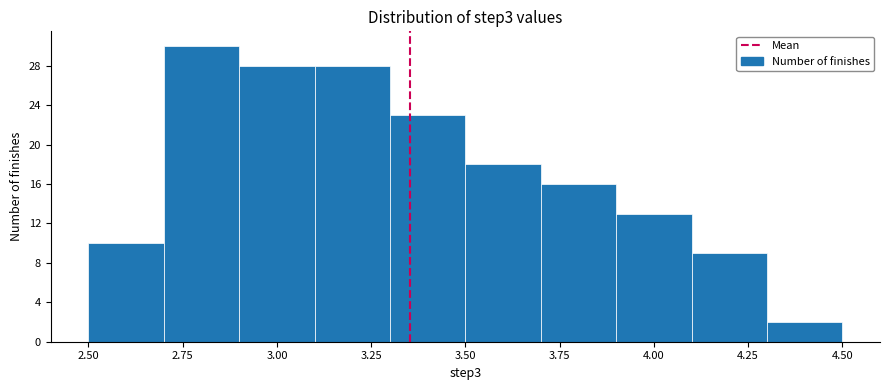

Reading left to right, transcribe this chart: for each bar, give the range it covers on the x-axis and its height. The values are not printed on the chart, so give them approximately, as read against the axis.

2.5 to 2.7: 10
2.7 to 2.9: 30
2.9 to 3.1: 28
3.1 to 3.3: 28
3.3 to 3.5: 23
3.5 to 3.7: 18
3.7 to 3.9: 16
3.9 to 4.1: 13
4.1 to 4.3: 9
4.3 to 4.5: 2